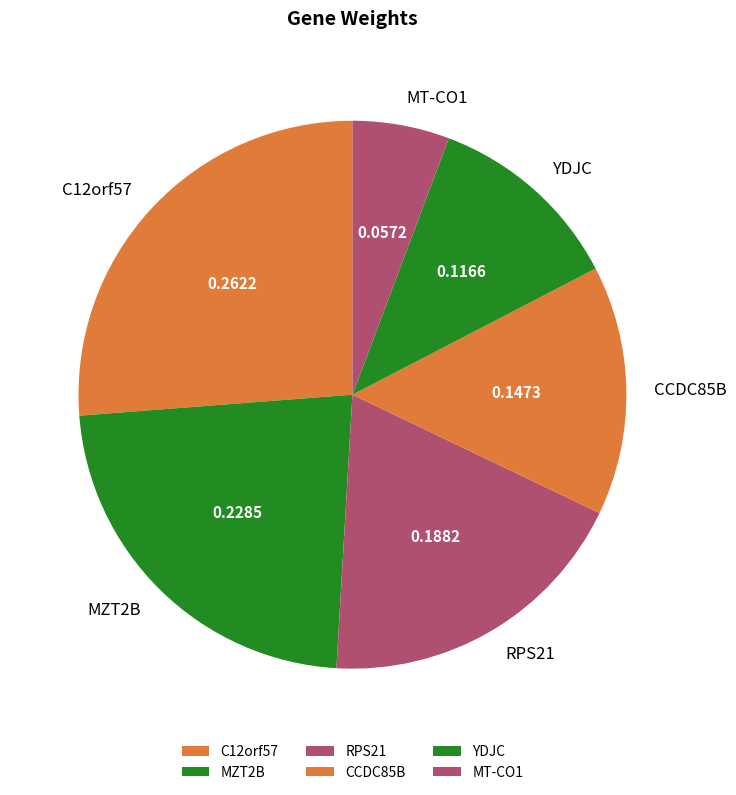

Which category has the smallest portion of the pie?

MT-CO1